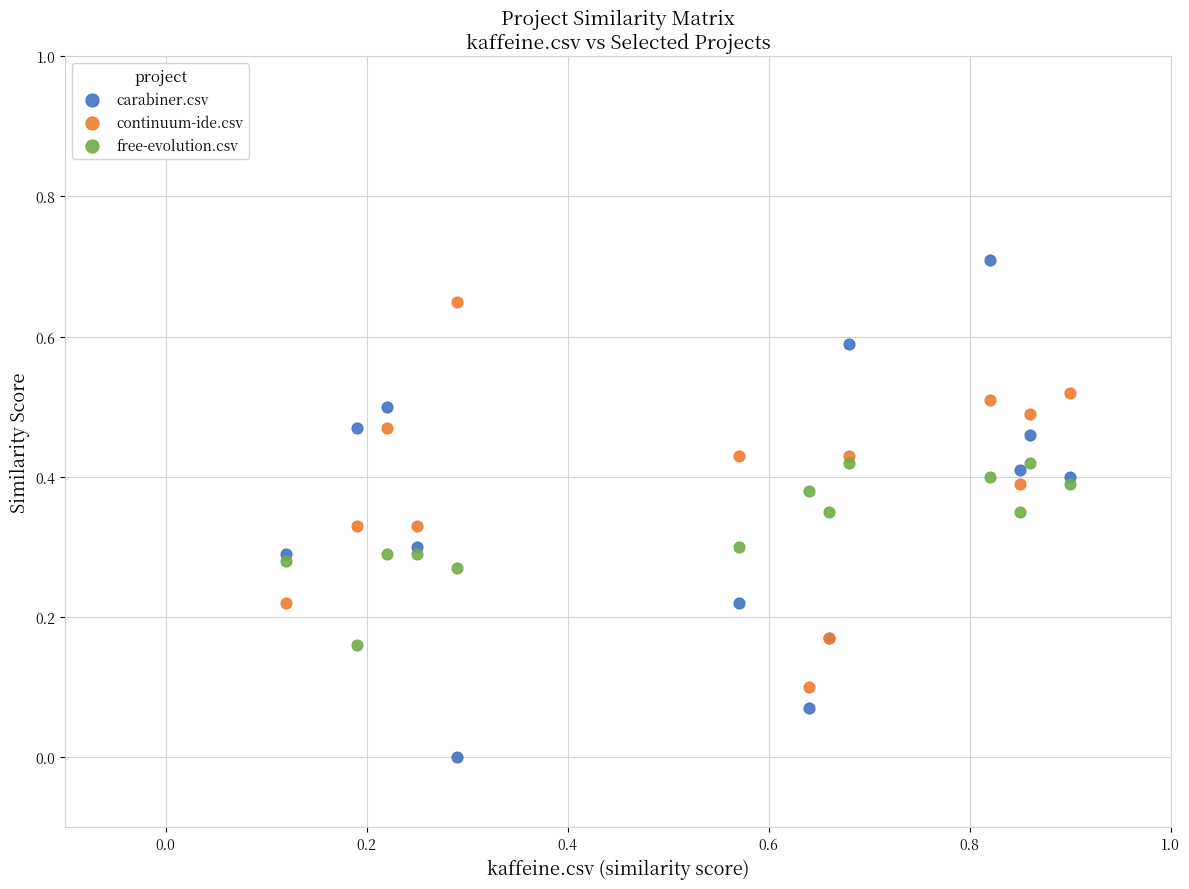

Which series has the widest spread of Y values?

carabiner.csv